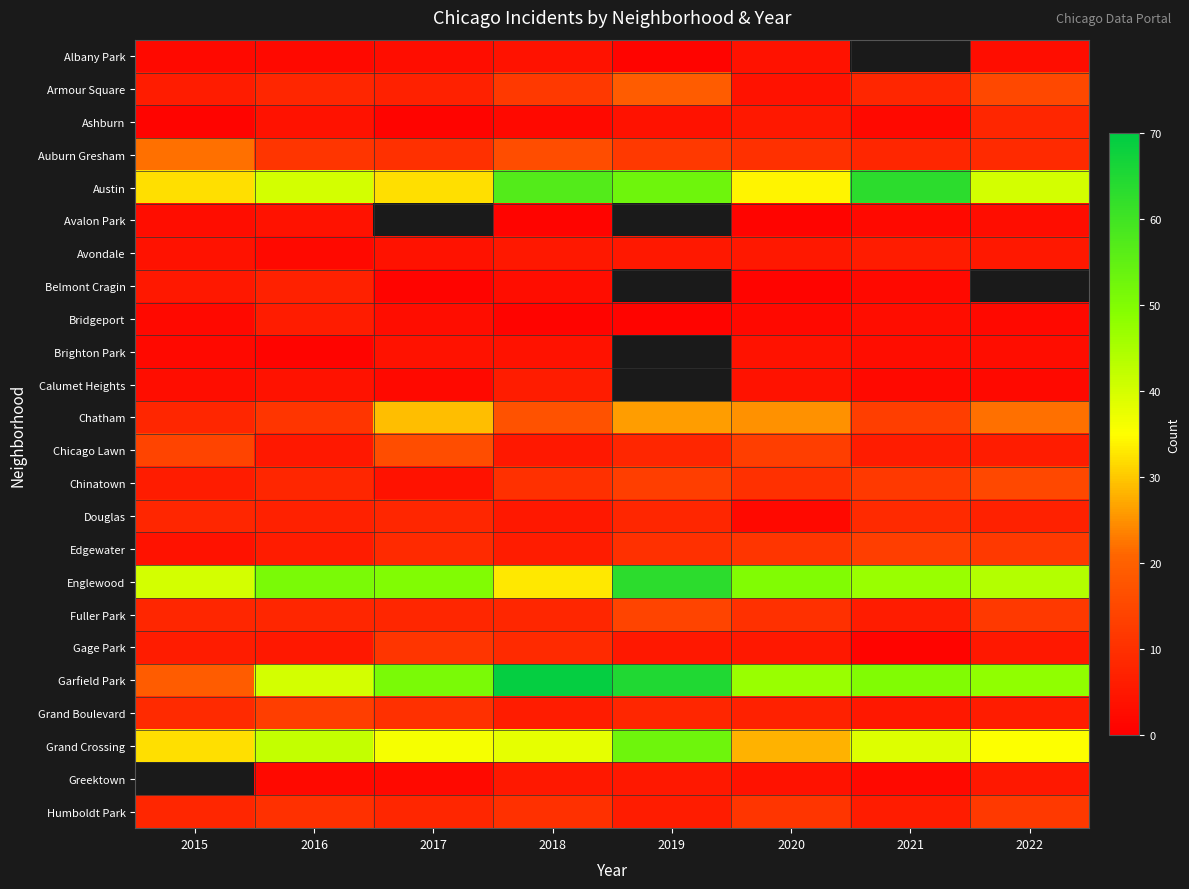

Which category has the lowest value in the Albany Park series?

2019